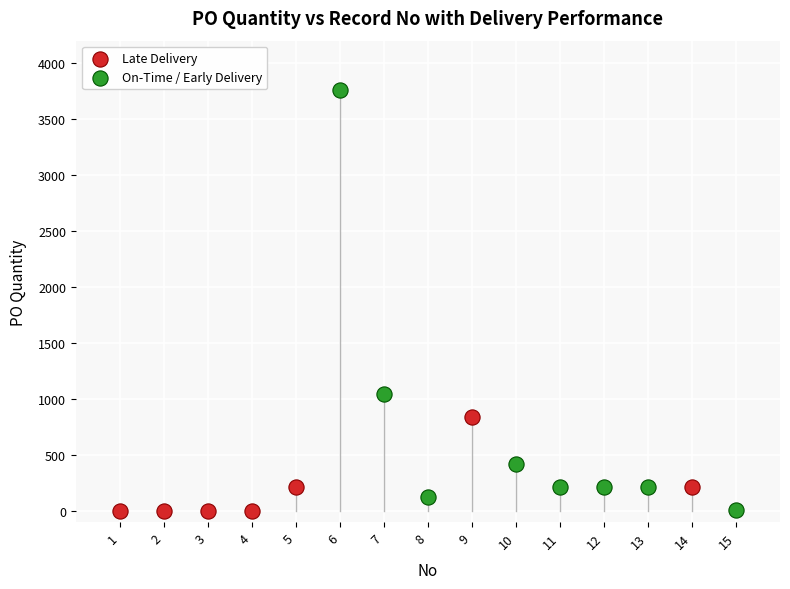

Which series reaches the maximum Y coordinate?

On-Time / Early Delivery